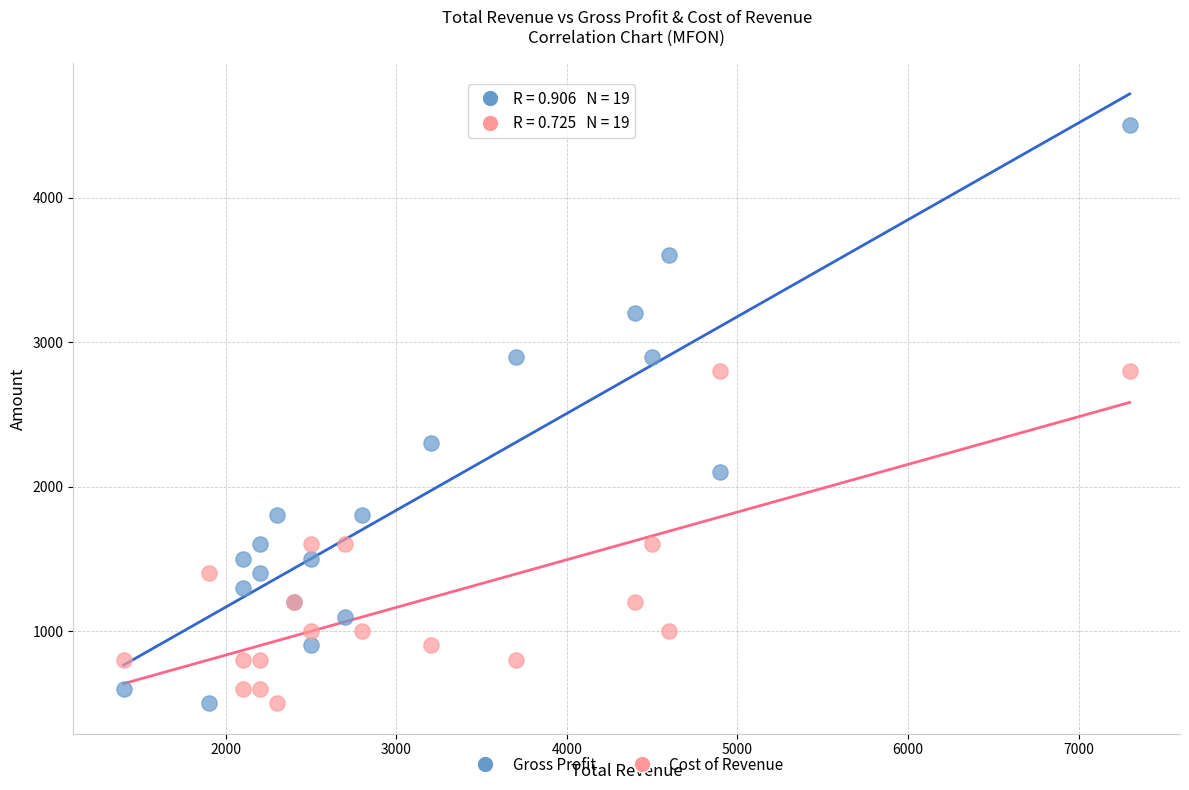

Which series has the largest Y range (max minus min)?

Gross Profit